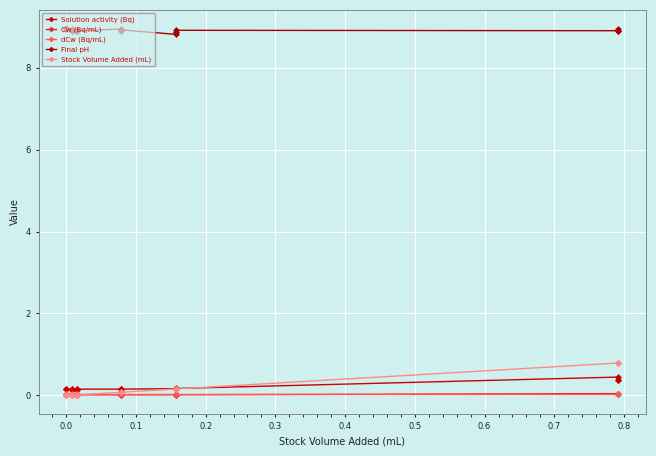

Which series has the largest total across all categories?

Final pH